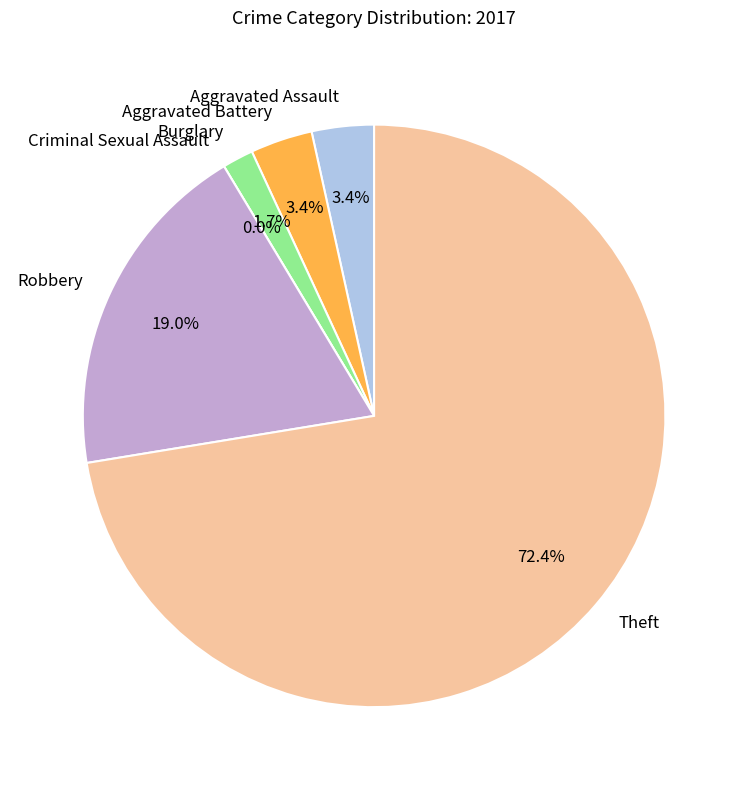

Is the sum of Criminal Sexual Assault and Robbery greater than half?

No